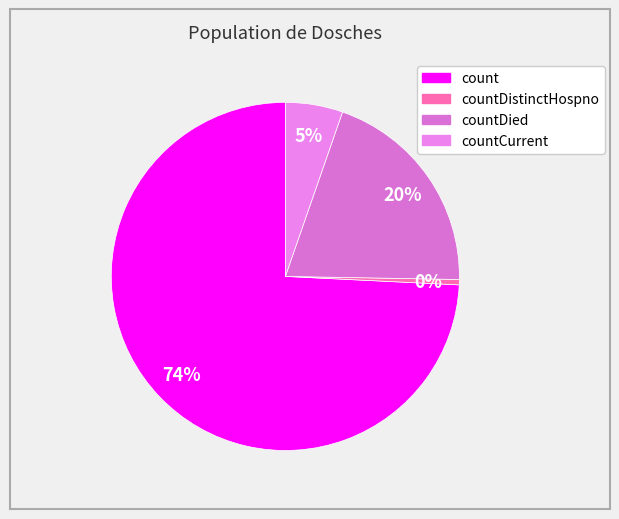

To the nearest percent, what is the average slice percentage?

25%